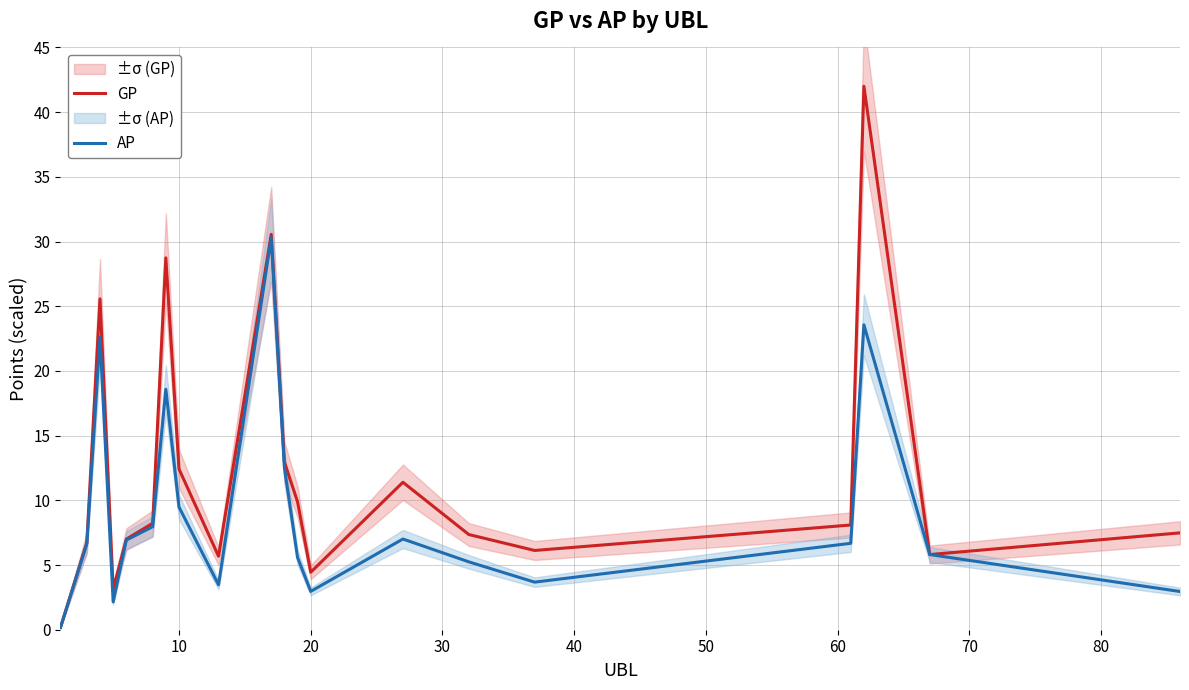

True or false: AP has a value of 13.7 at 10.

False